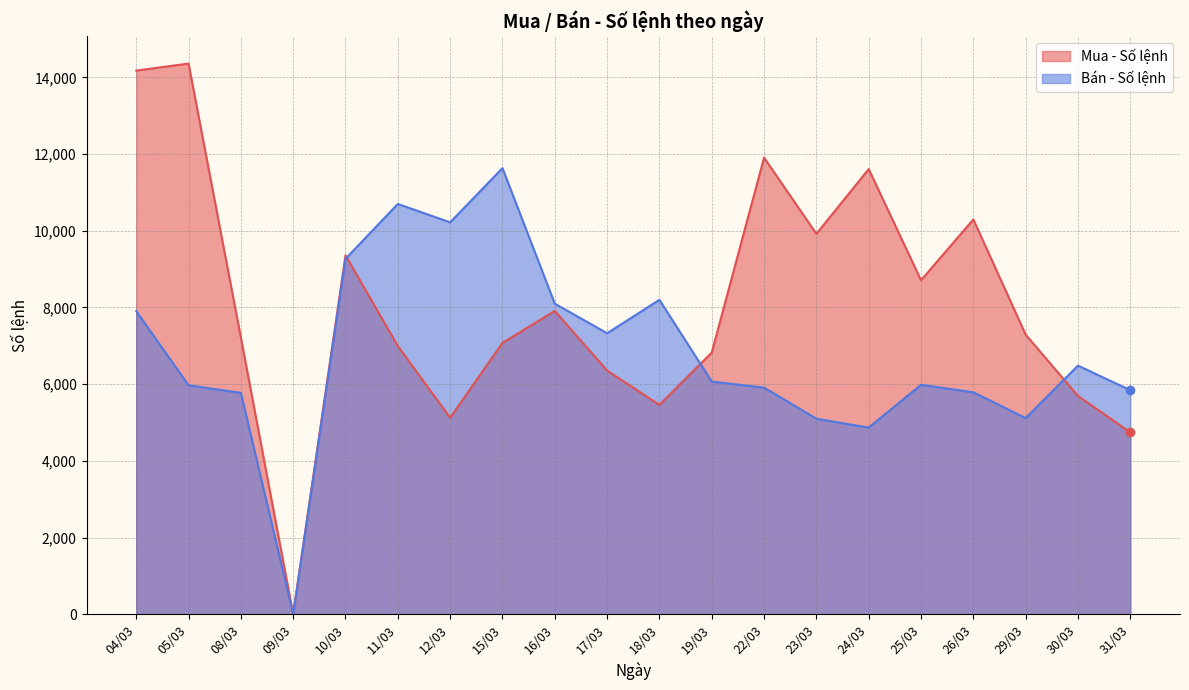

At which category is the sum across all series the highest?

04/03